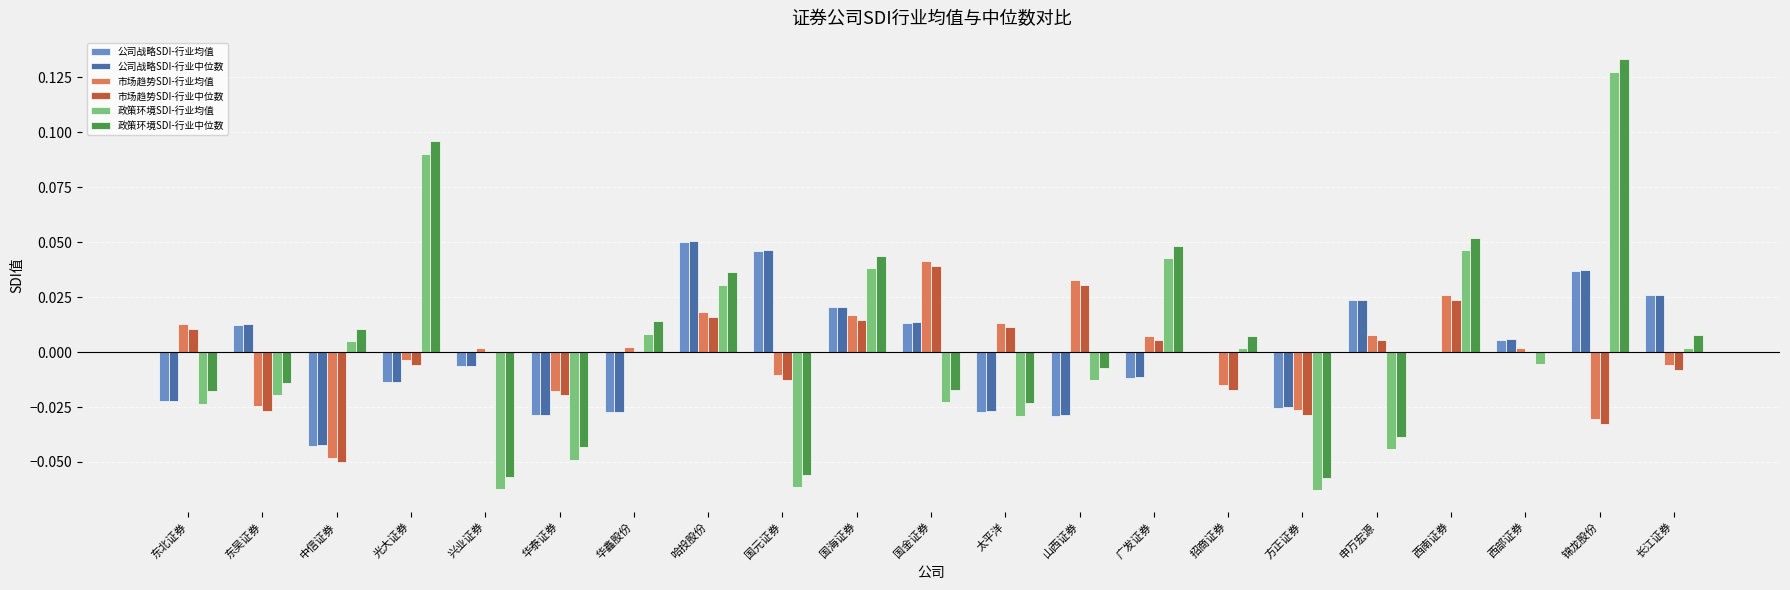

At which category is the sum across all series the highest?

锦龙股份